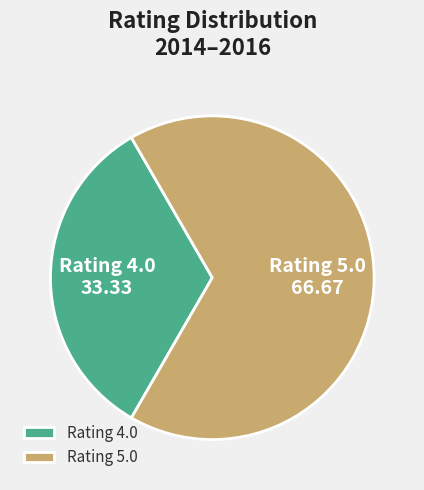

True or false: Rating 5.0 accounts for 67% of the total.

True